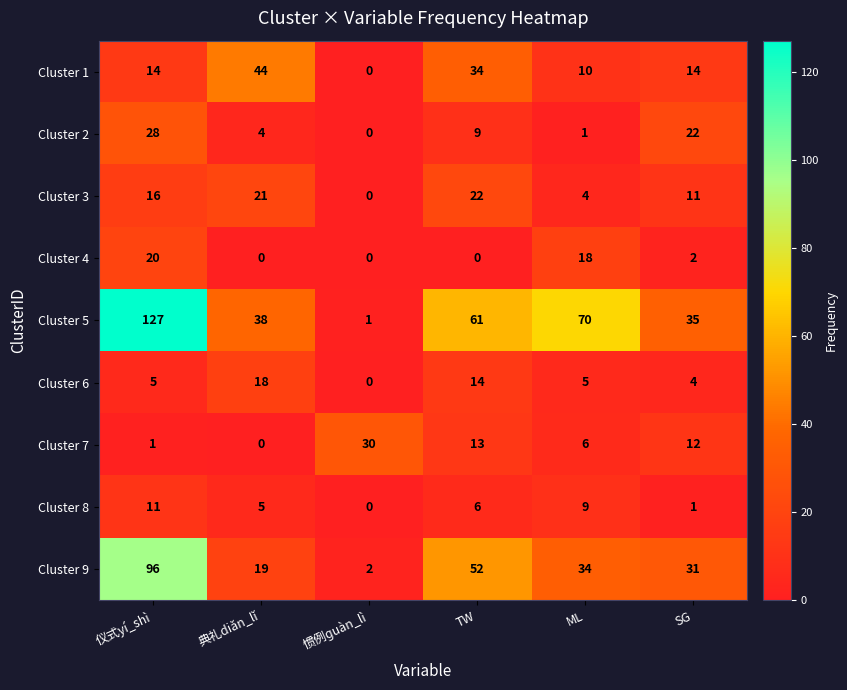

True or false: Cluster 5 has a value of 61 at TW.

True